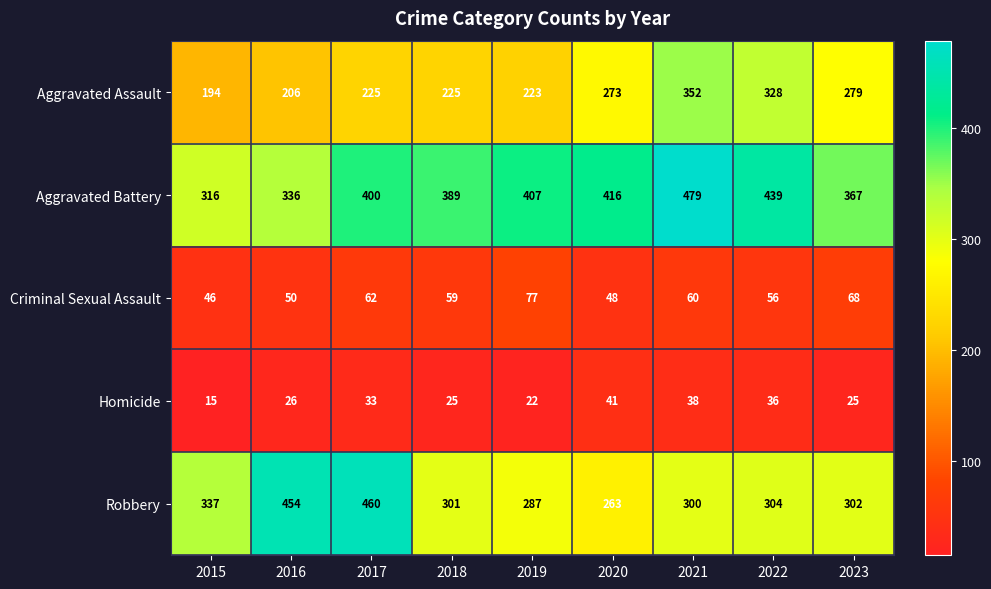

What is the total value across all series at 2020?

1041